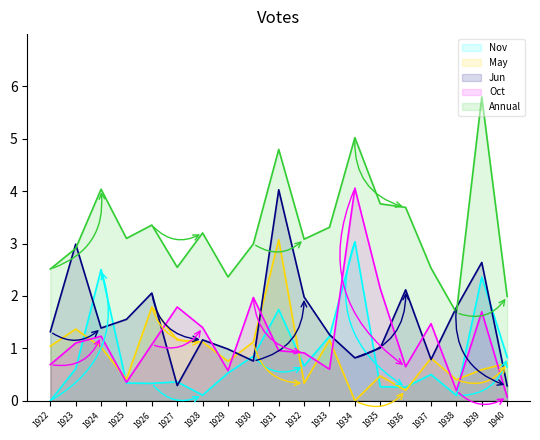

Where do Oct and May first cross each other?

1923 and 1924